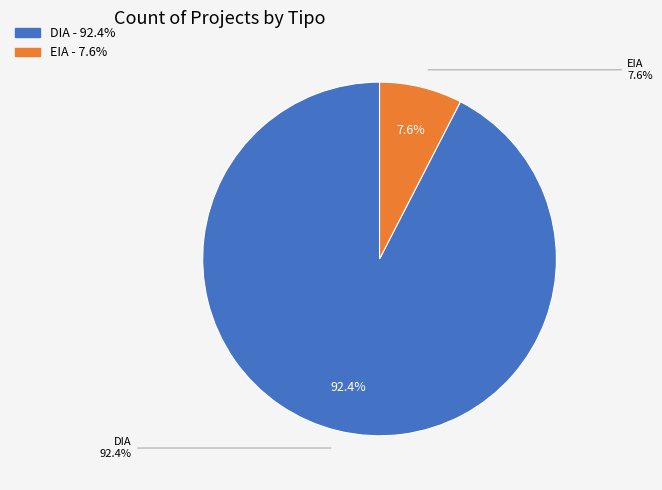

To the nearest percent, what portion does DIA represent?

92%